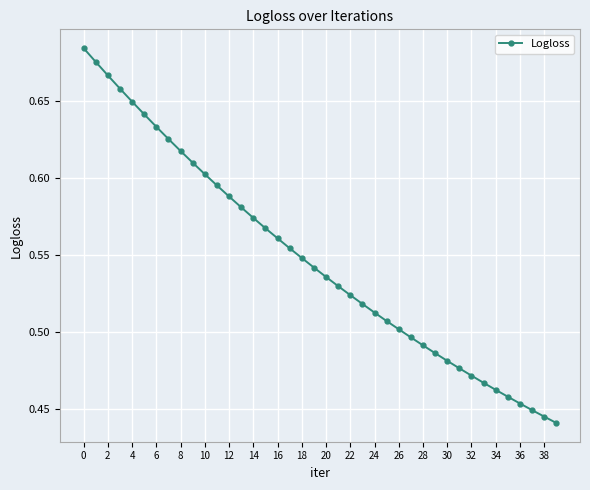

How many values are between 0 and 1?

40